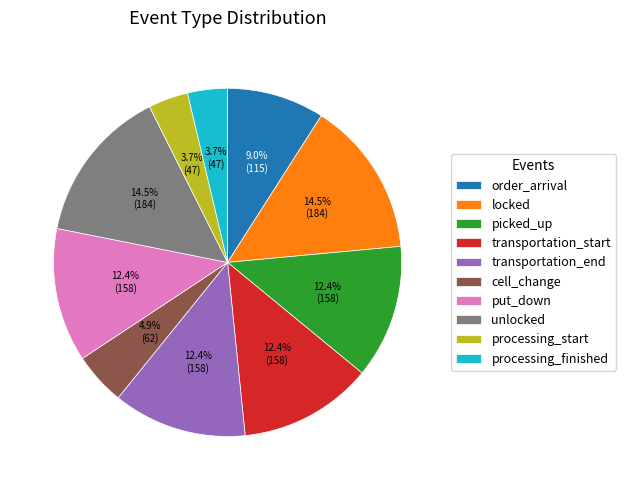

What is the total percentage of unlocked and processing_finished?

18.2%